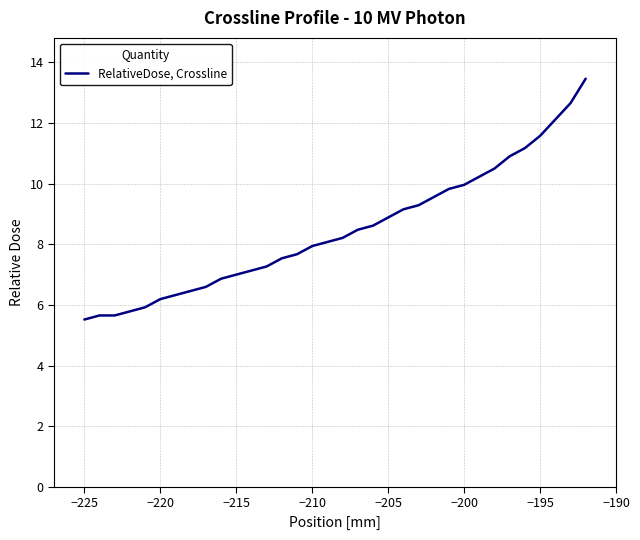

What is the difference between the maximum and minimum values?

7.9